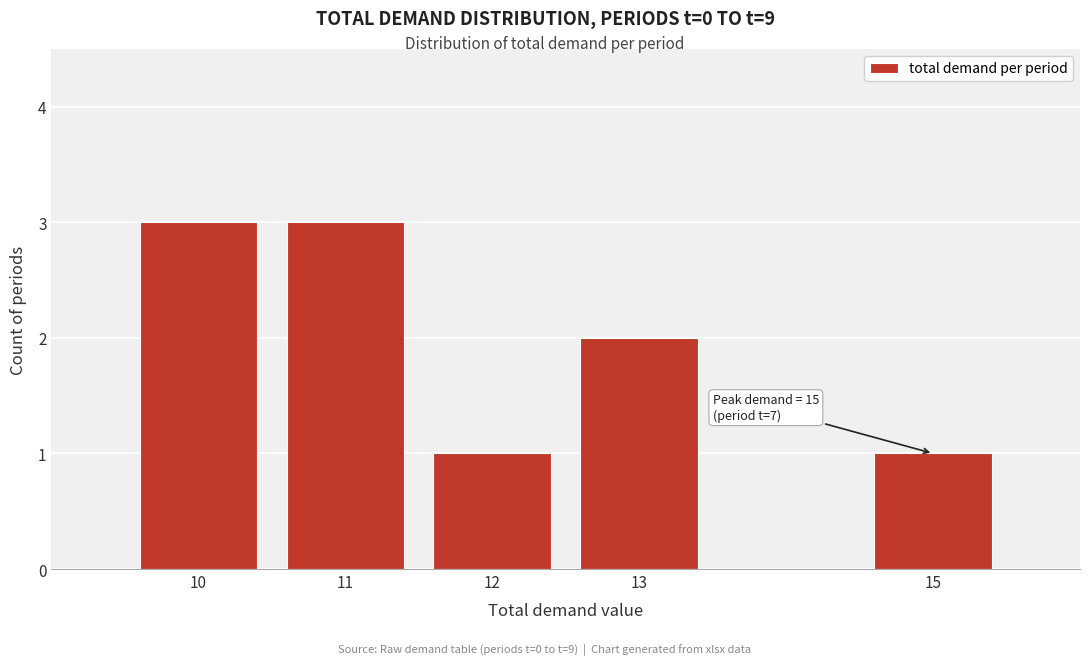

Reading right to left, extract all data points from this chart.

15=1	13=2	12=1	11=3	10=3